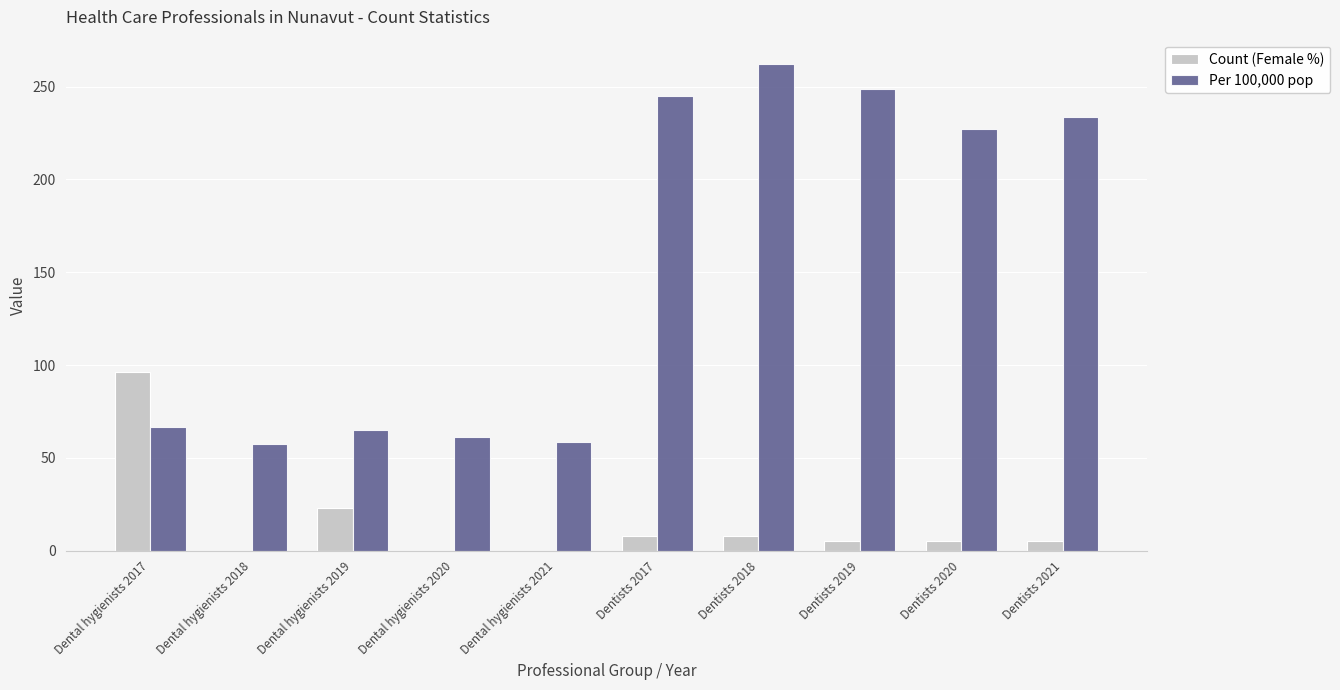

Does the chart contain stacked bars?

No